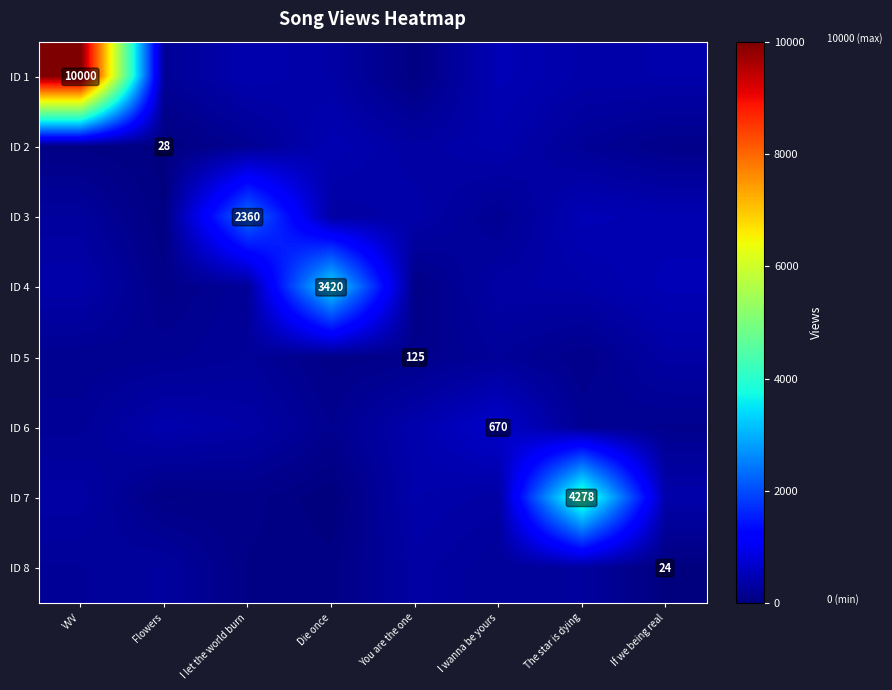

What is the sum of the ID 7 values at I let the world burn and Flowers?

169.8